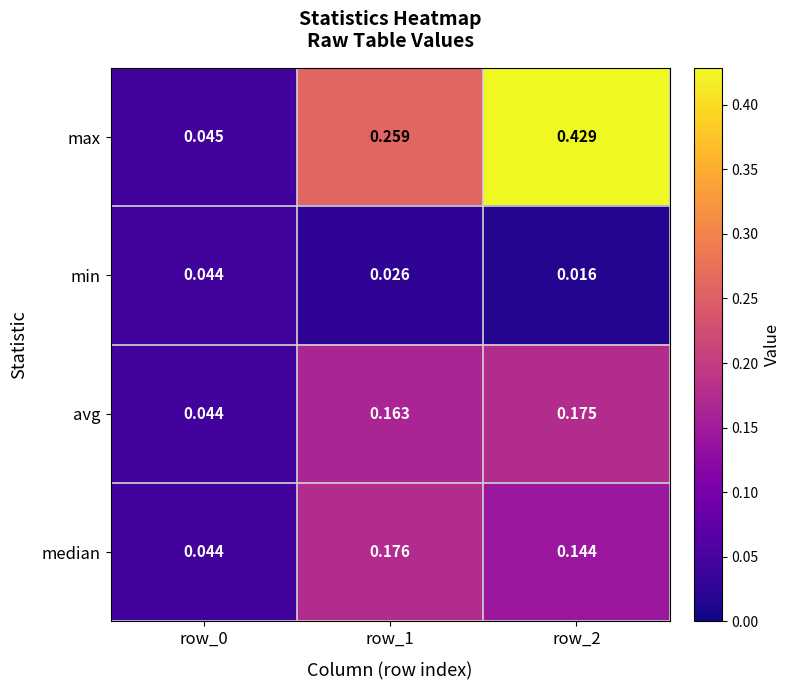

Is the value of median at row_1 greater than the value of min at row_1?

Yes